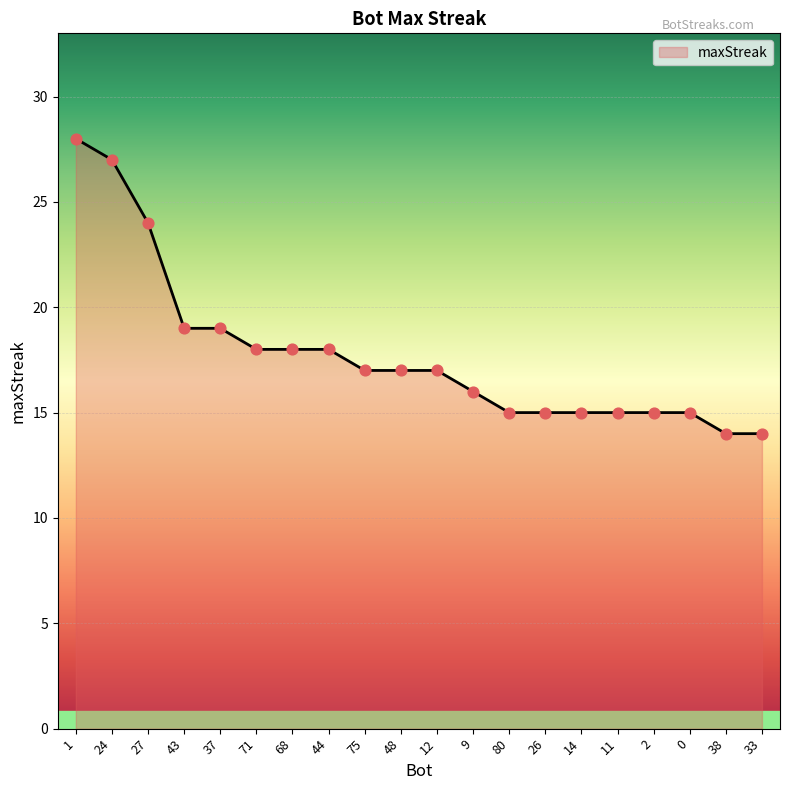

What is the ratio of the value at 71 to the value at 9?

1.1